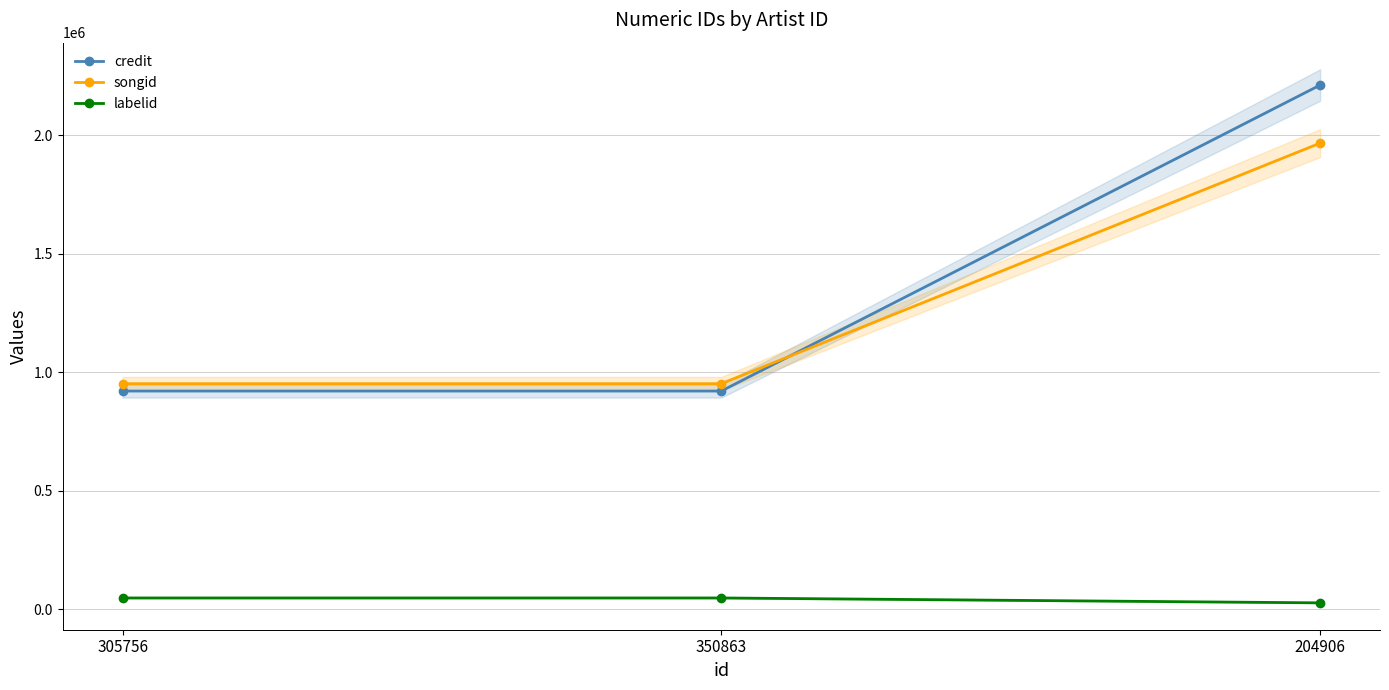

What is the value of the credit point at the 3rd from the left?

2212006